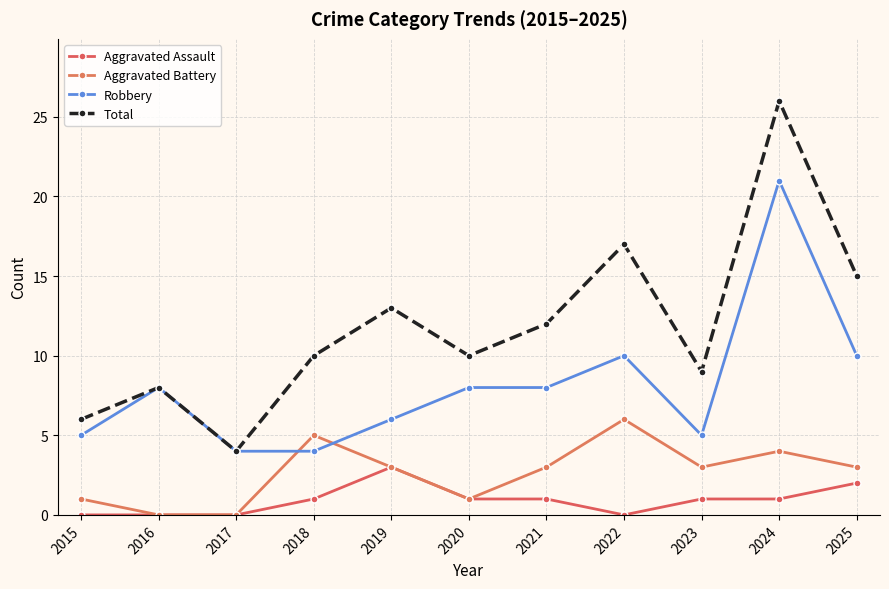

What is the value of the Aggravated Assault point at the 6th from the left?

1